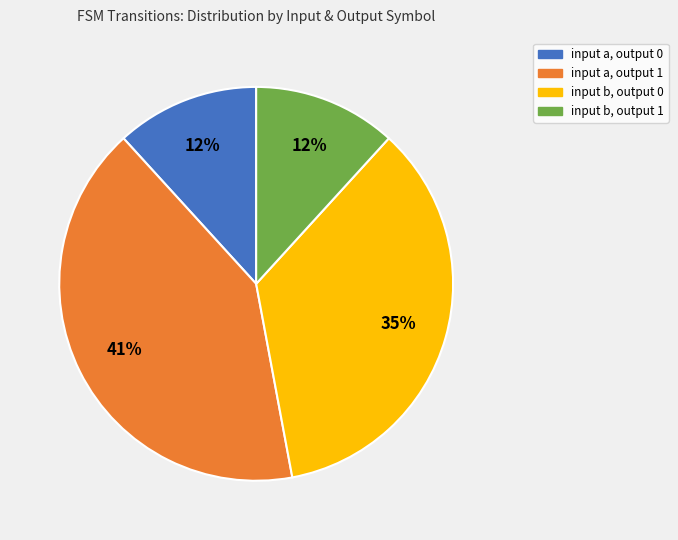

What is the ratio of the value at input b, output 1 to the value at input b, output 0?

0.3